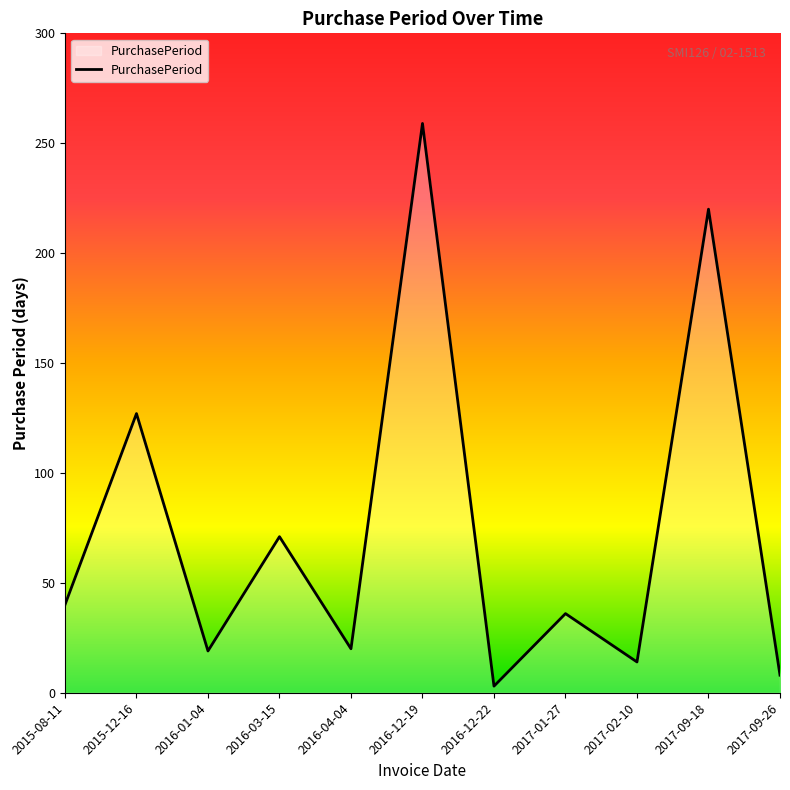

The chart shows a value of 135 at 2017-09-18. True or false?

False